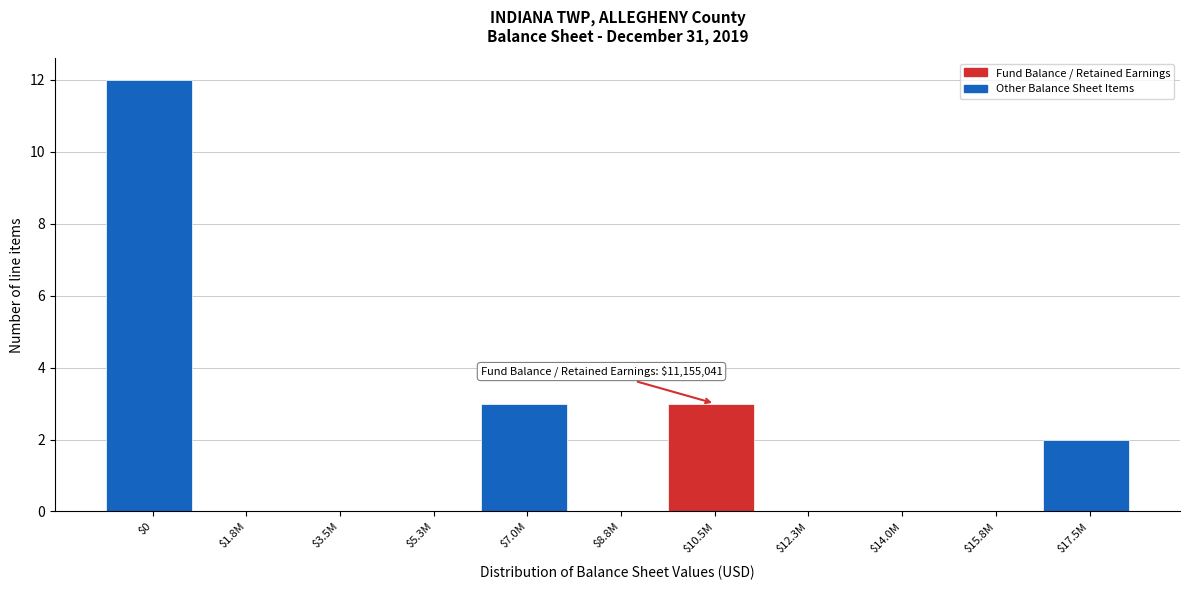

What is the sum of all values?

20